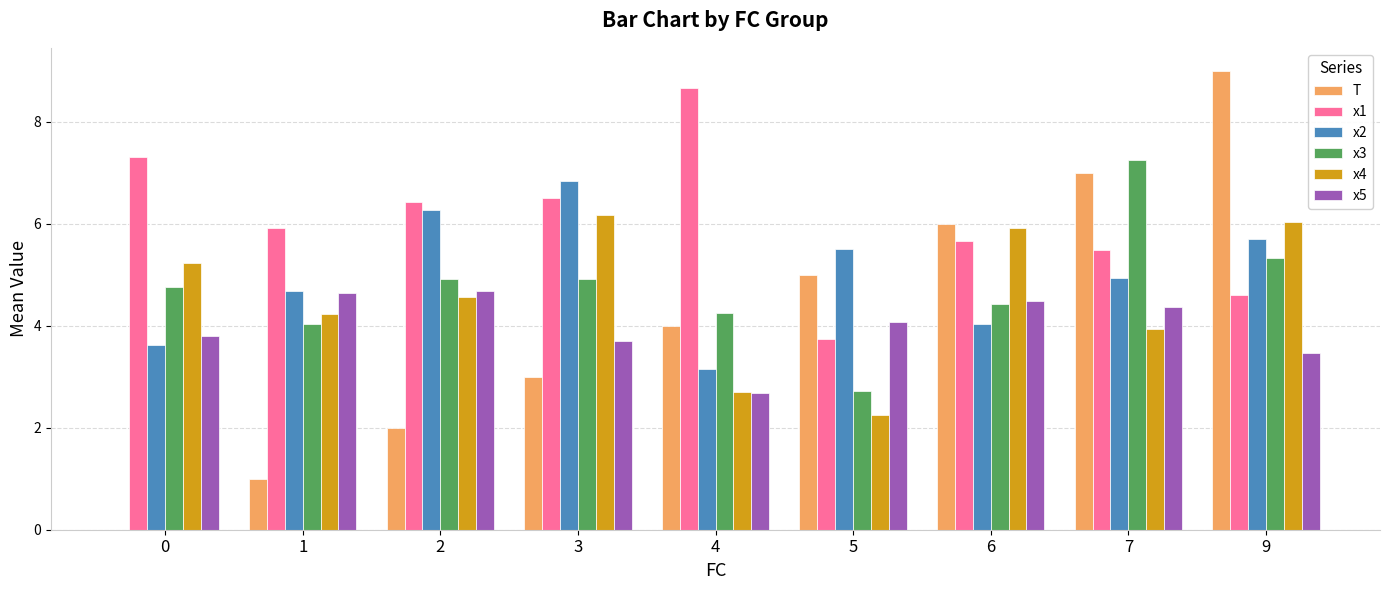

True or false: x3 has a value of 4.0 at 1.

True